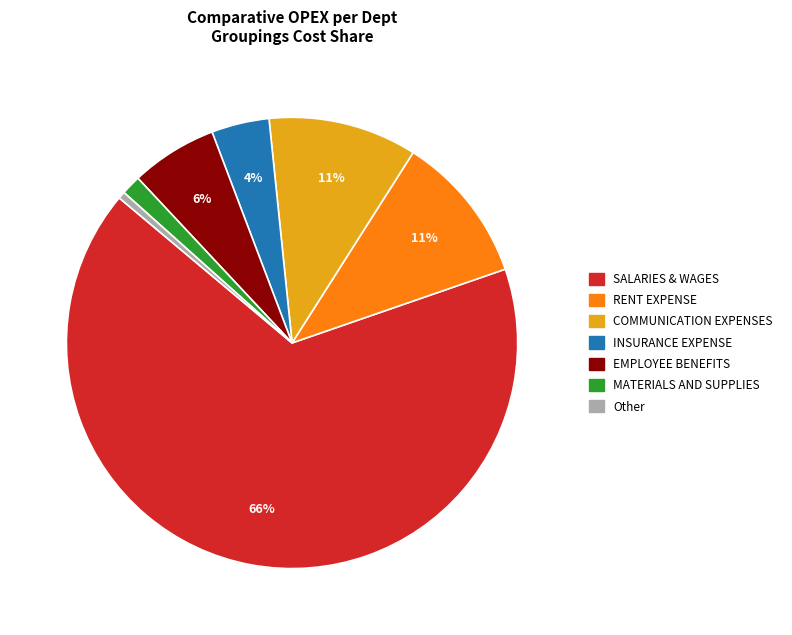

Is there a majority slice in this chart?

Yes